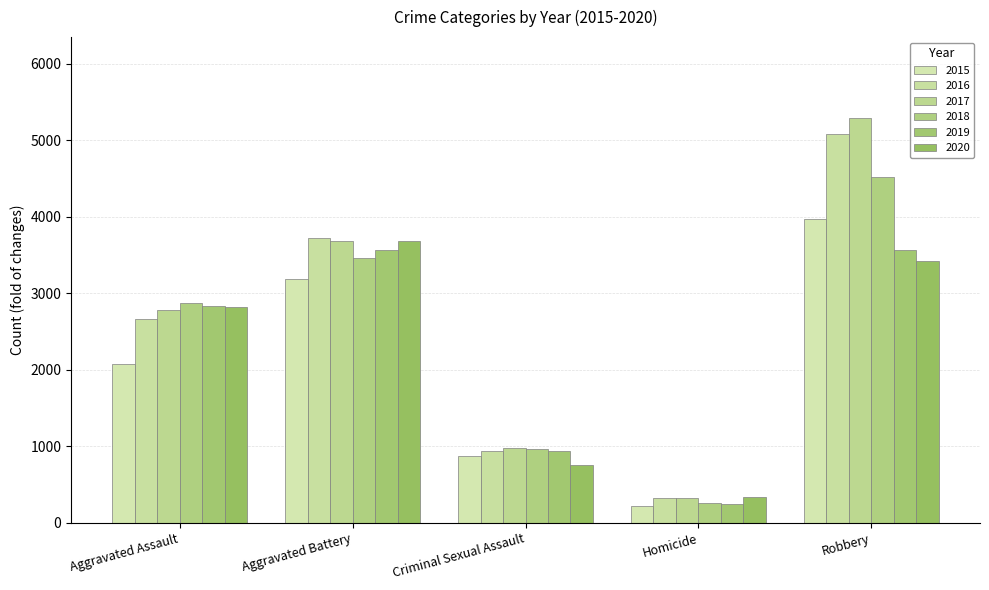

The value of 2016 at Aggravated Battery is 3718. True or false?

True